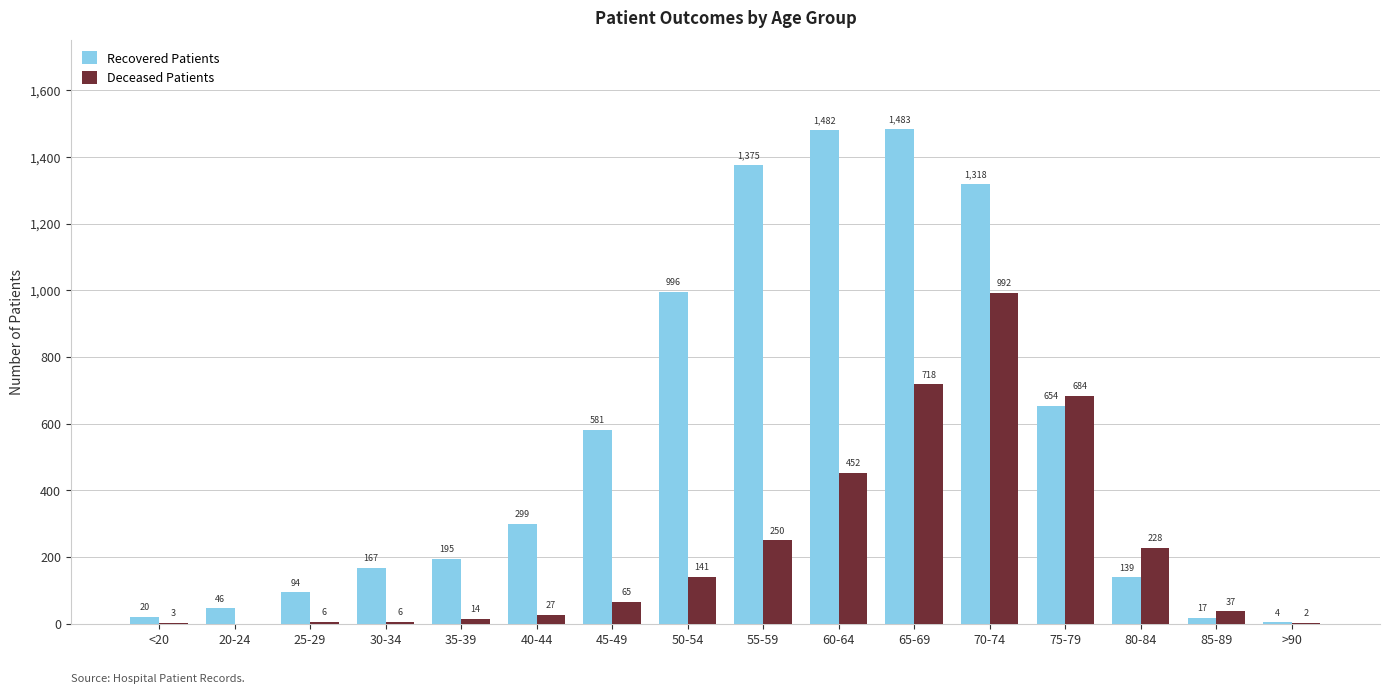

What is the total value across all series at 45-49?

646